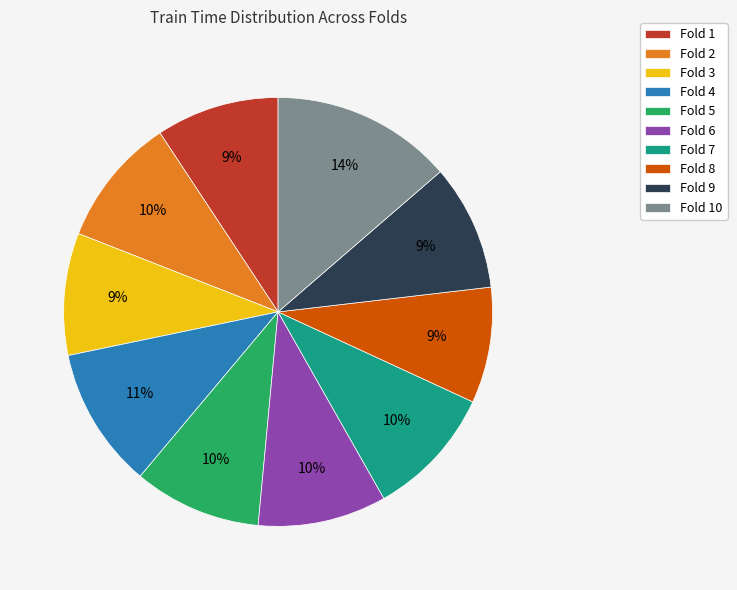

The Fold 4 slice represents 11% of the pie. True or false?

True